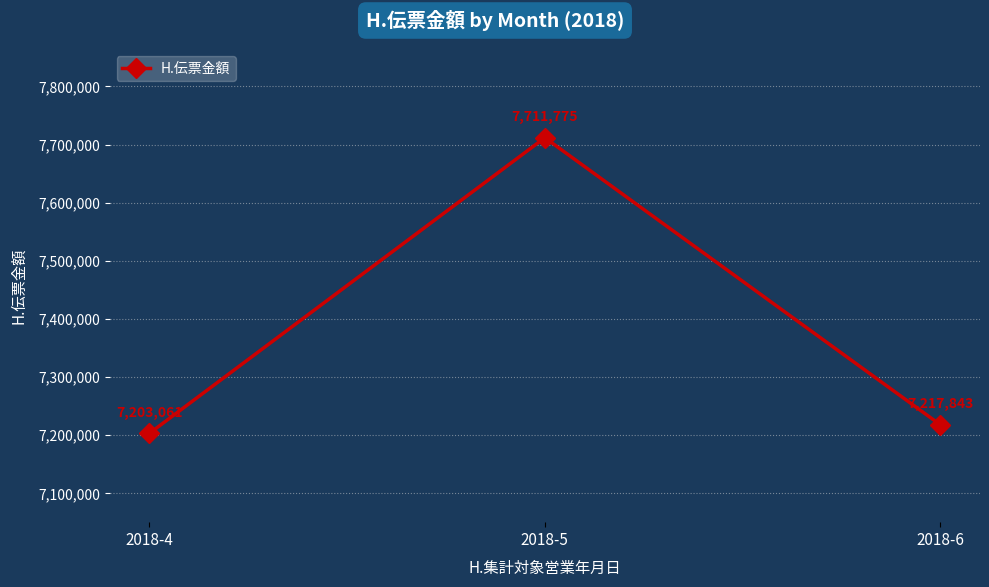

List the labels in order of value, smallest first.

2018-4, 2018-6, 2018-5